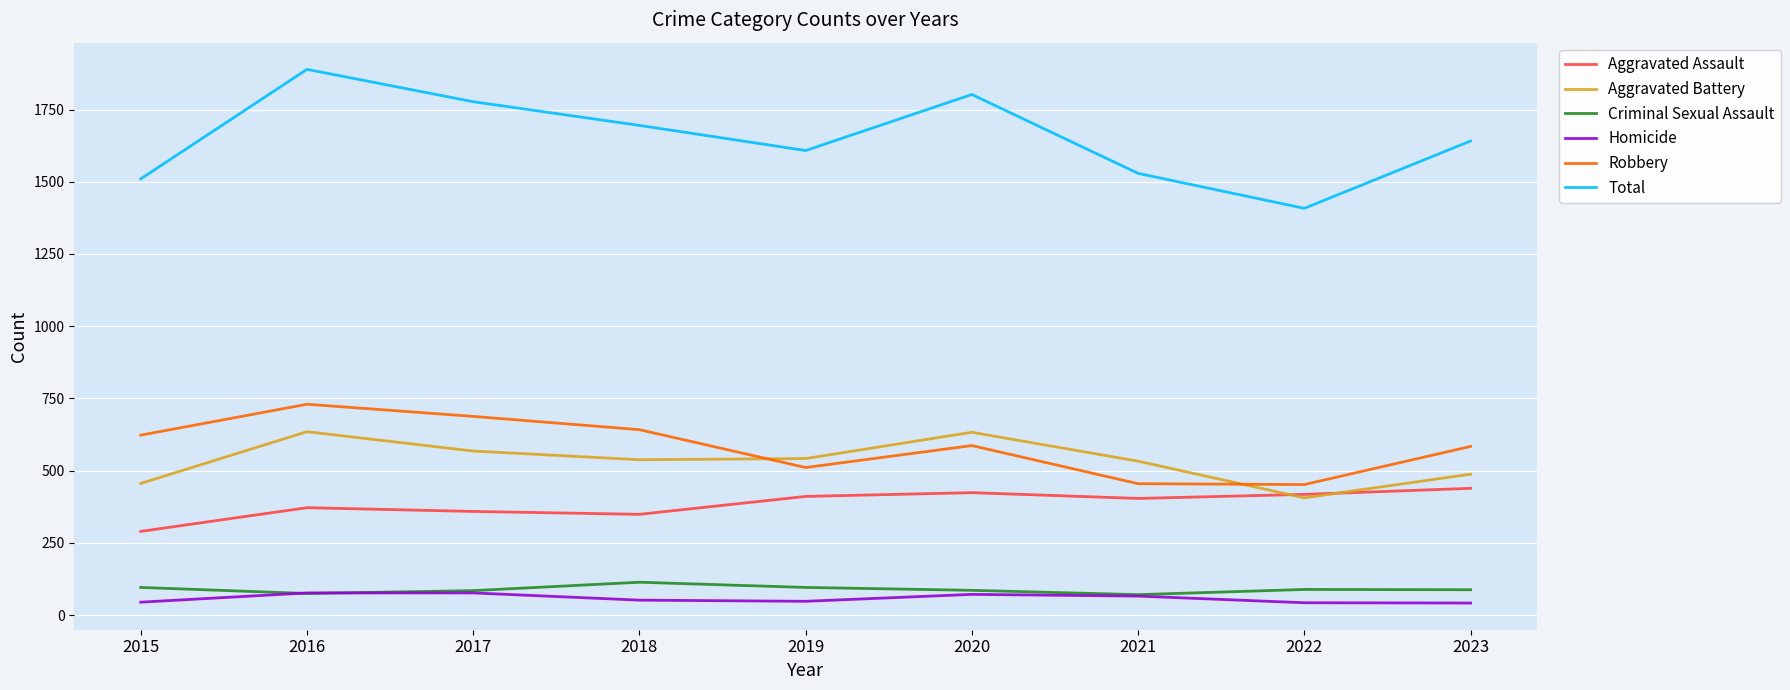

What is the difference between the highest and lowest values at 2021?

1463